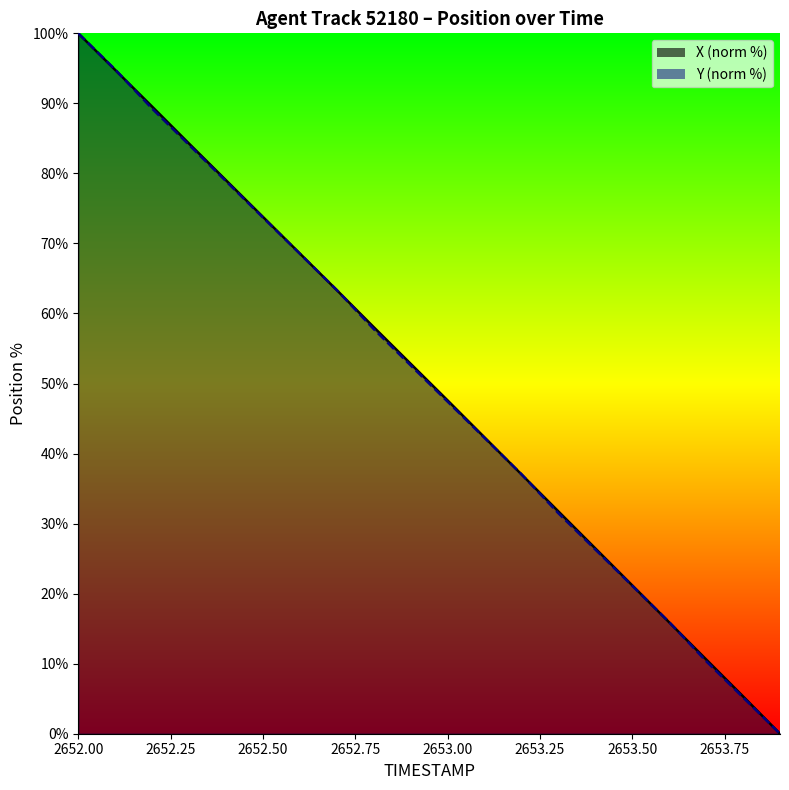

List the series in order of their peak value, highest first.

X, Y